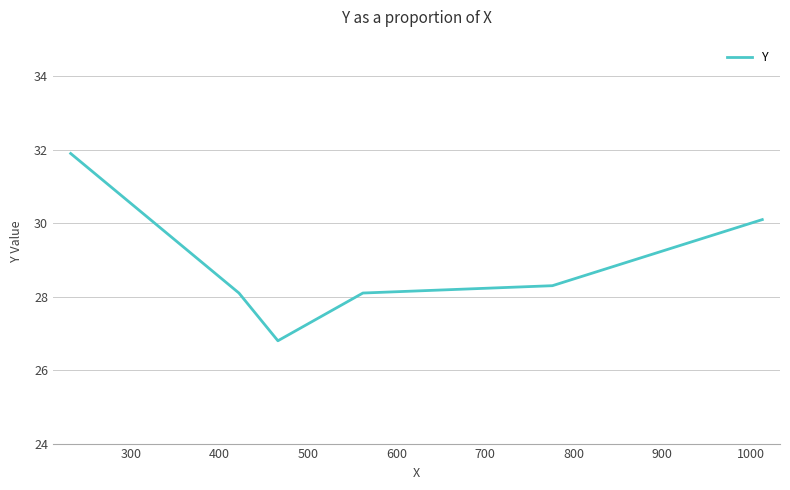

What is the sum of all values?

173.3